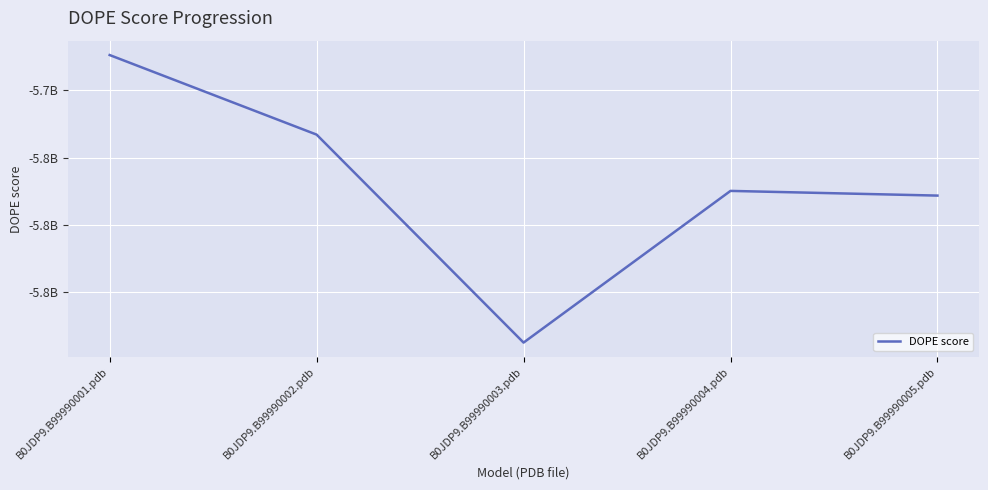

Does the chart display data point markers on the line(s)?

No